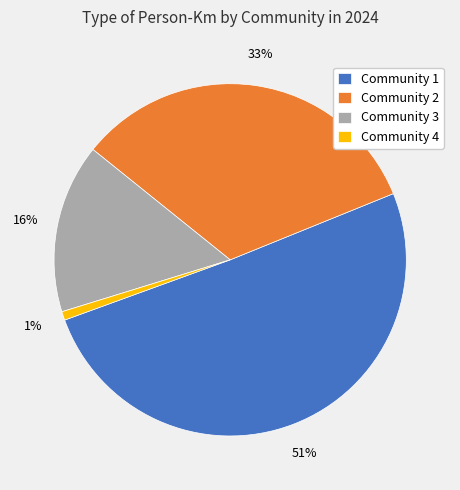

How many segments does this pie chart have?

4